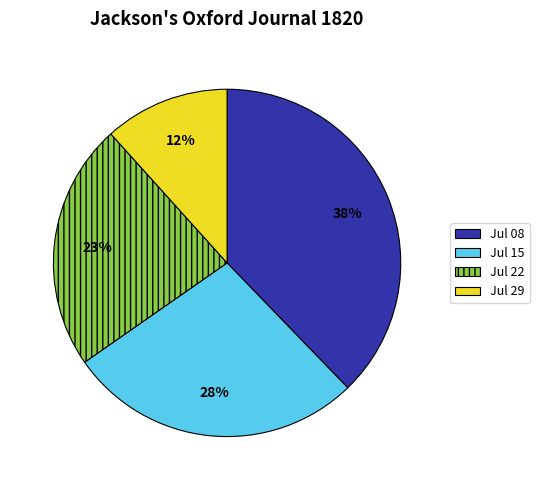

Is it true that Jul 08 is 30% of the pie?

False